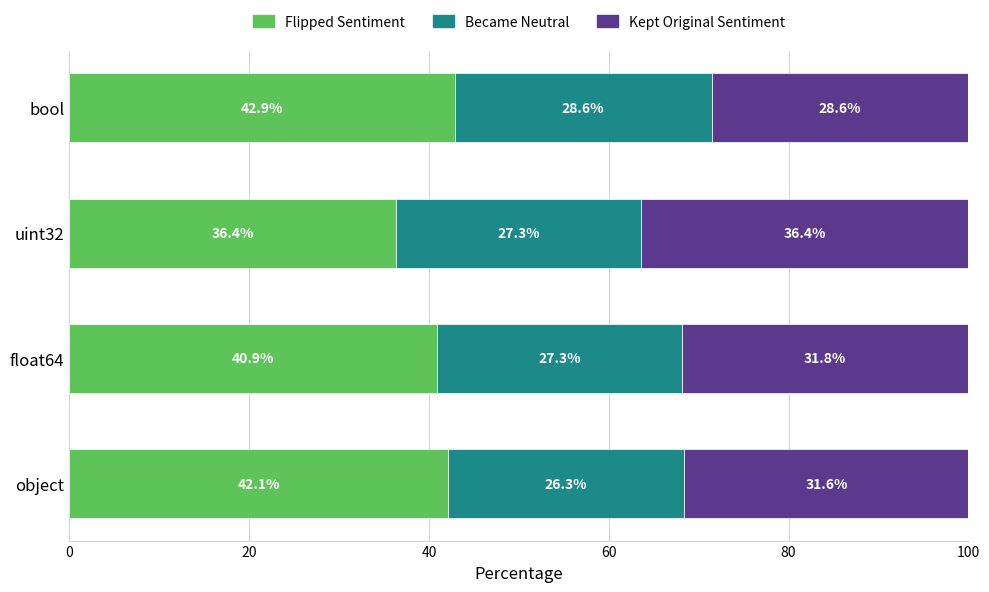

What is the sum of the Flipped Sentiment values at float64 and uint32?

77.3